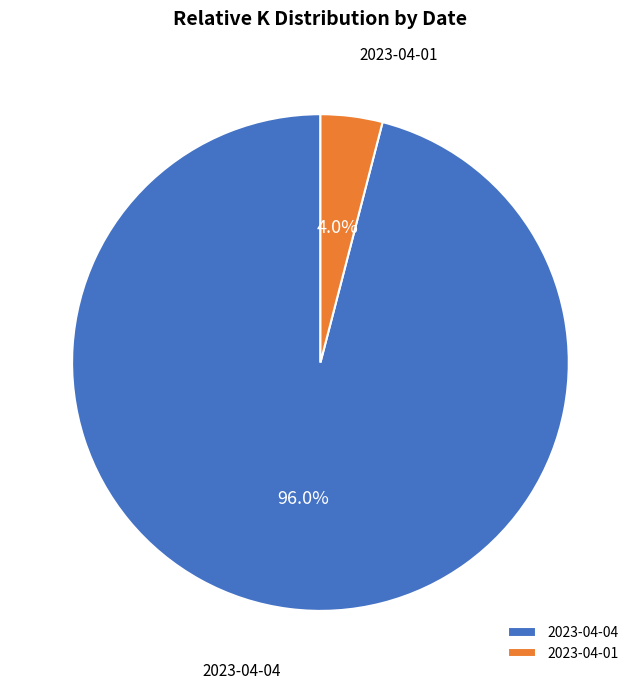

What is the smallest slice in the pie chart?

2023-04-01